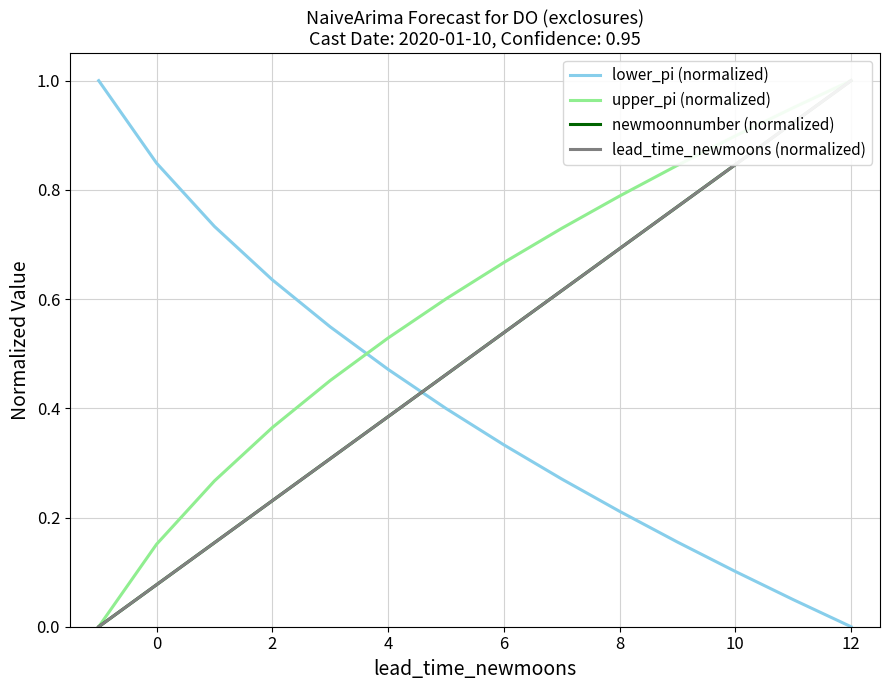

The value of lower_pi (normalized) at 8 is 0.3. True or false?

False